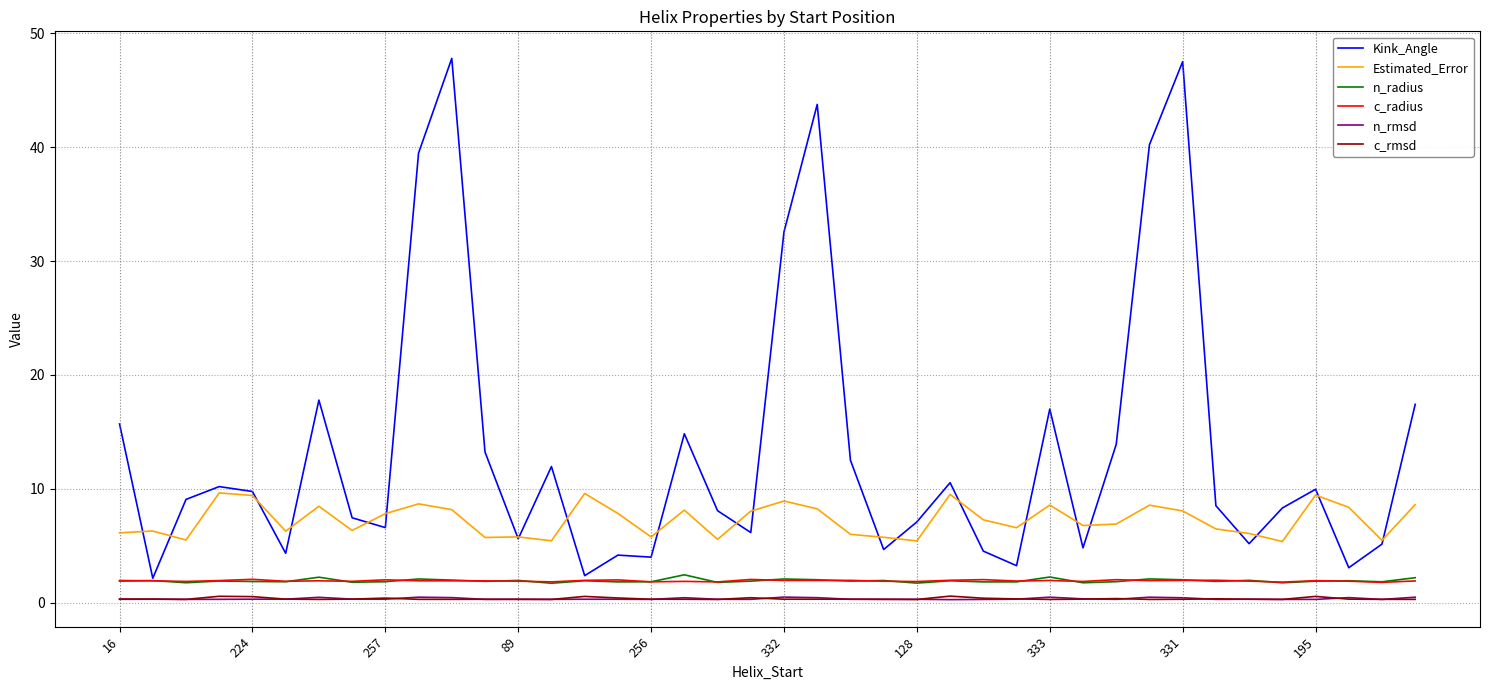

Which series has the largest range (max minus min)?

Kink_Angle